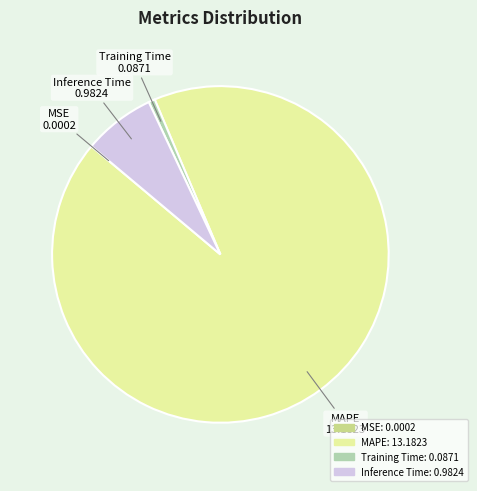

Which slice is the largest?

MAPE